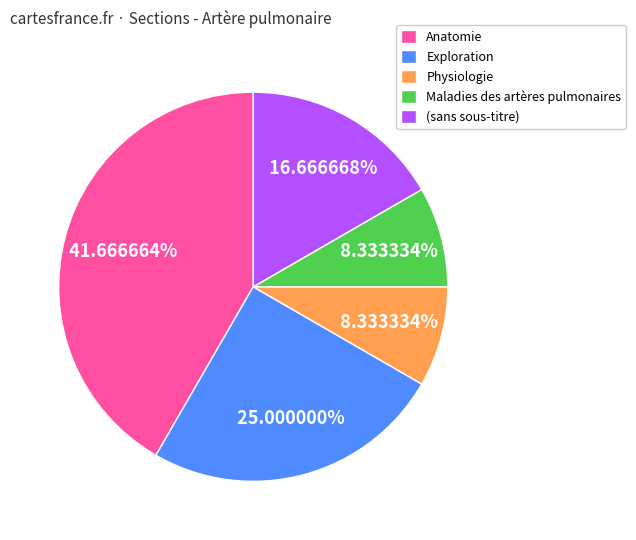

What is the total percentage of Anatomie and Physiologie?

50.0%